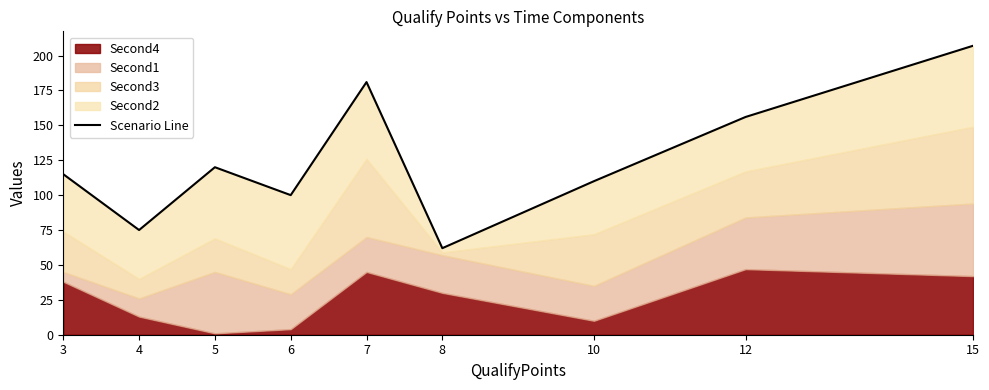

True or false: the data shows 194 at 3.

False